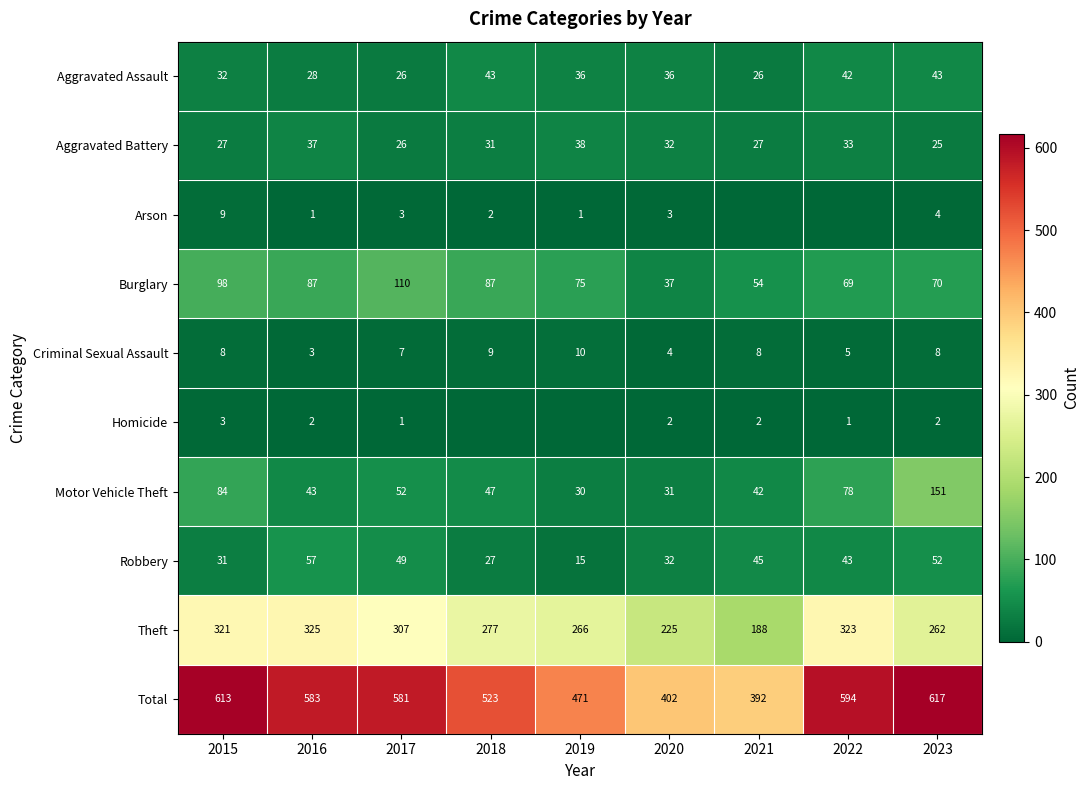

At which label does Theft first exceed 277?

2015